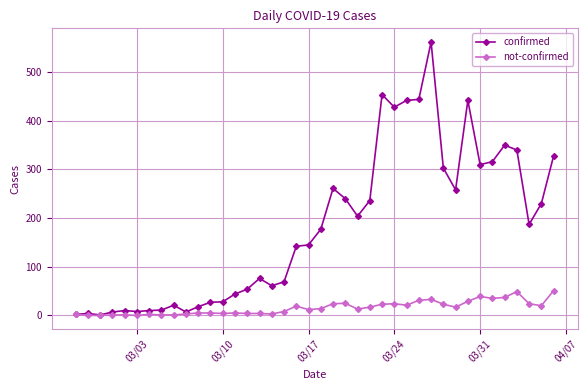

List the series in order of their overall mean, highest first.

confirmed, not-confirmed